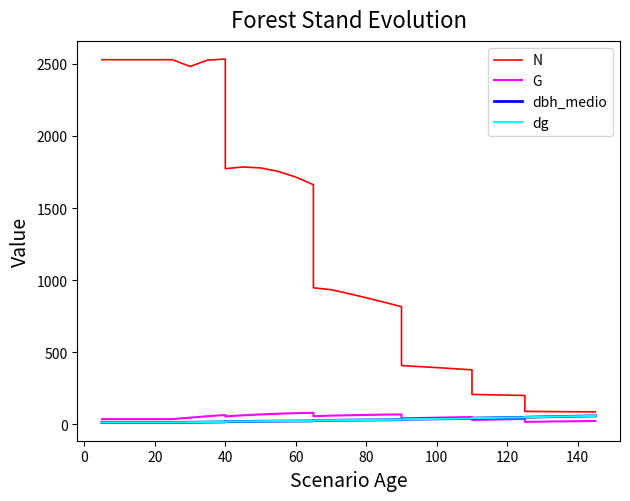

Does the chart have visible grid lines?

No